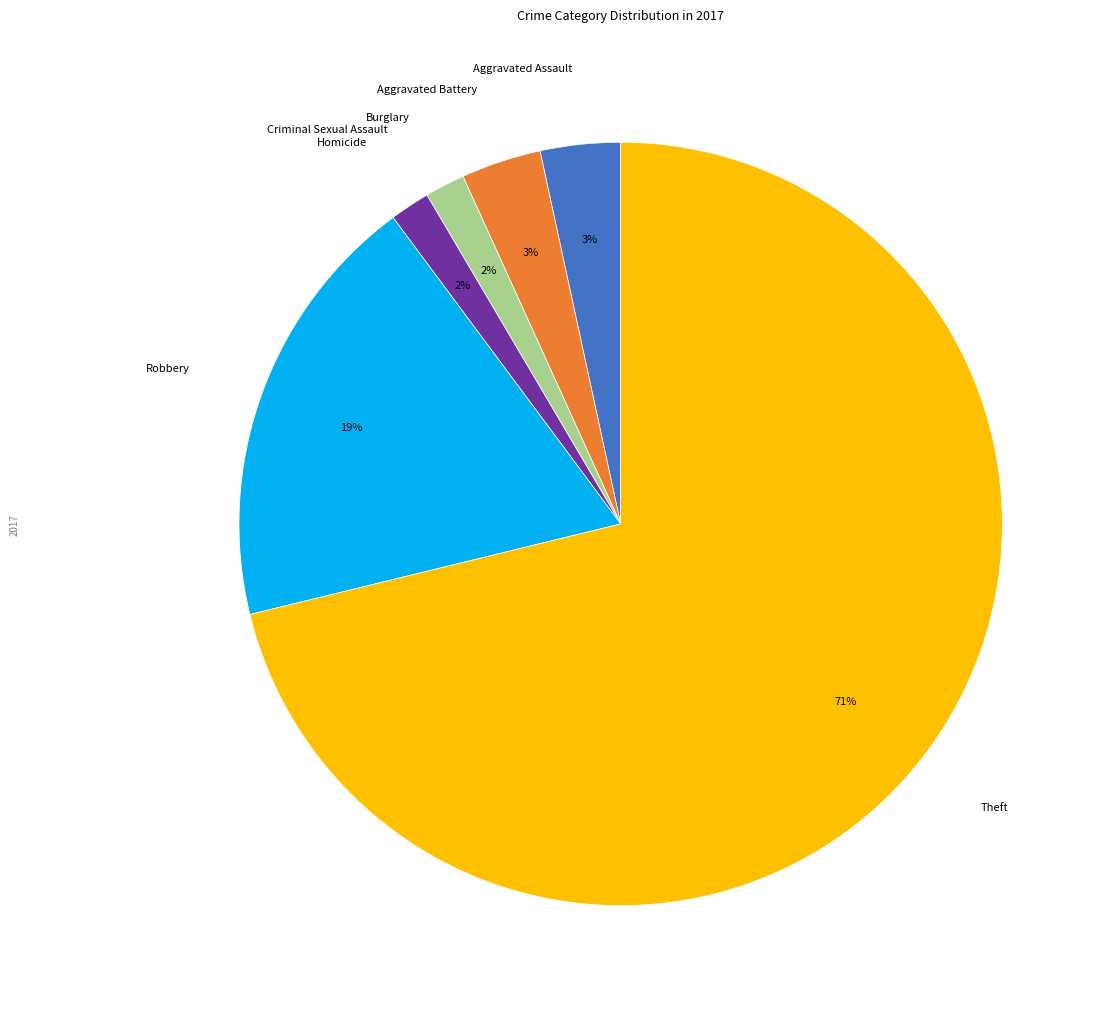

True or false: Burglary accounts for 9% of the total.

False